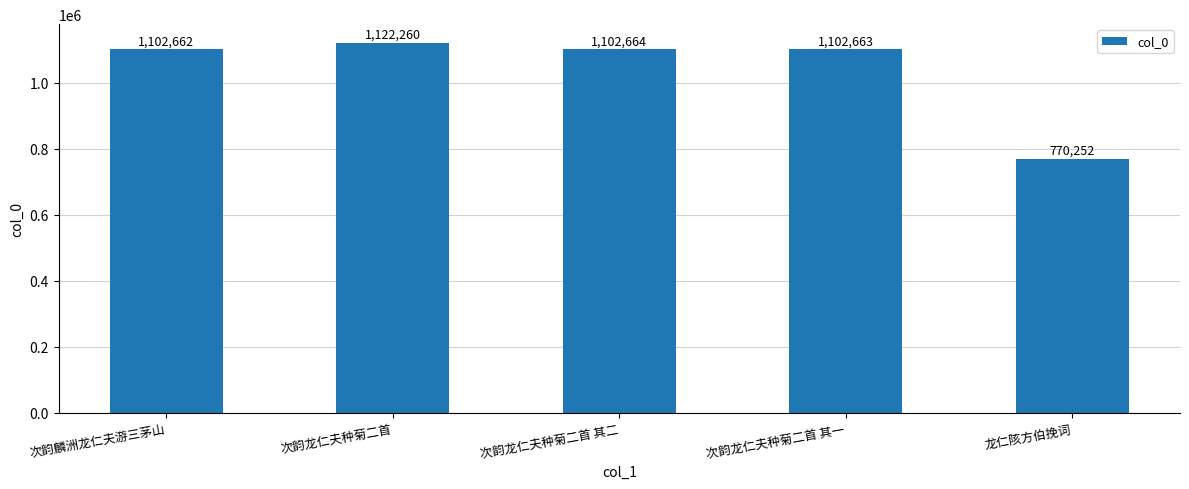

Which label corresponds to the largest value in the chart?

次韵龙仁夫种菊二首